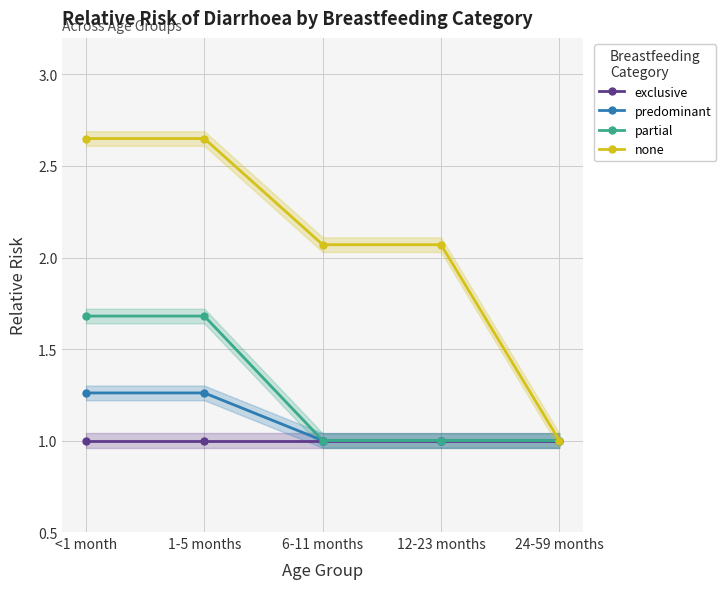

The value of predominant at 1-5 months is 1.3. True or false?

True